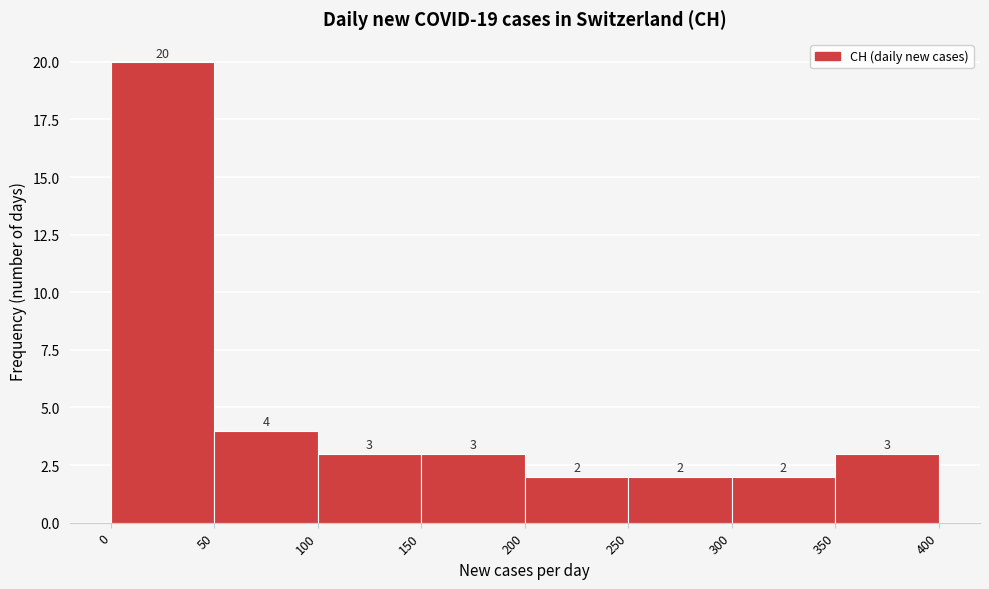

What is the height of the bar covering 350 to 400 on the x-axis?

3